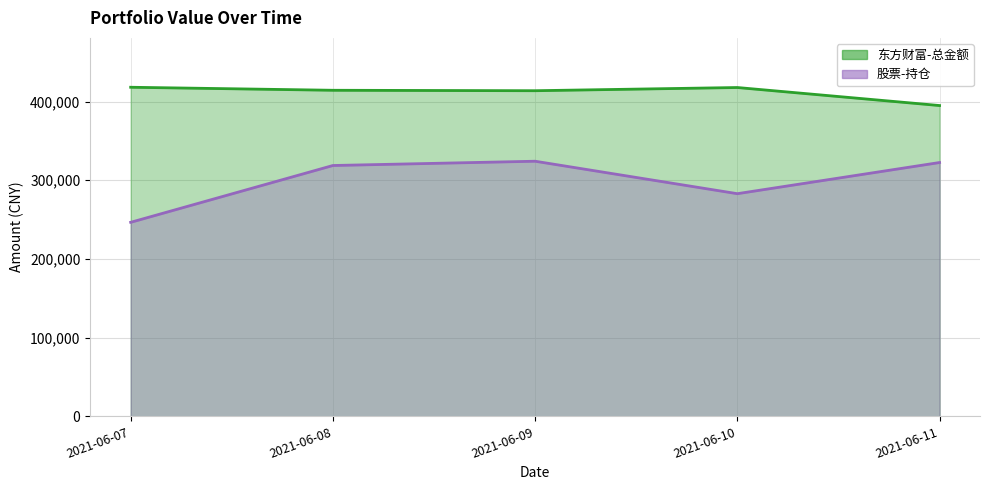

Between 2021-06-10 and 2021-06-11, which is larger?

2021-06-10